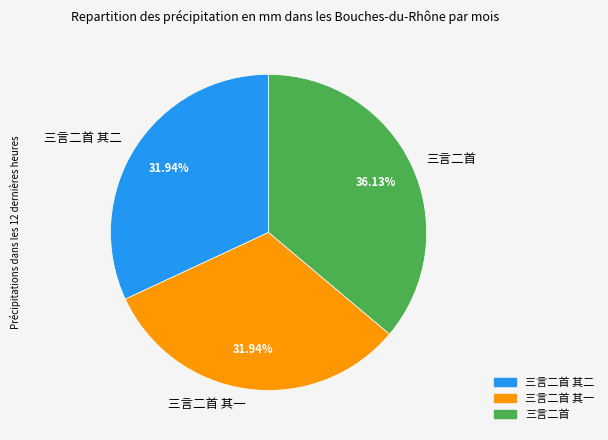

What portion of the pie excludes 三言二首?

63.9%